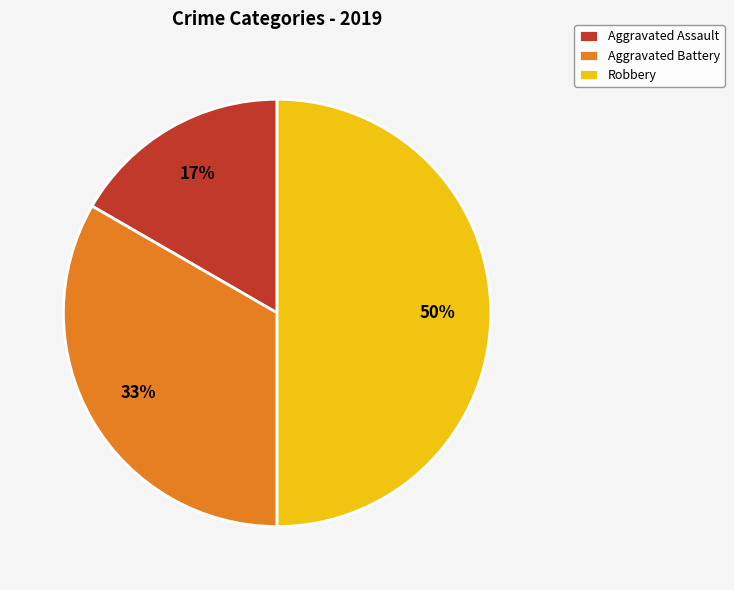

What is the smallest slice in the pie chart?

Aggravated Assault